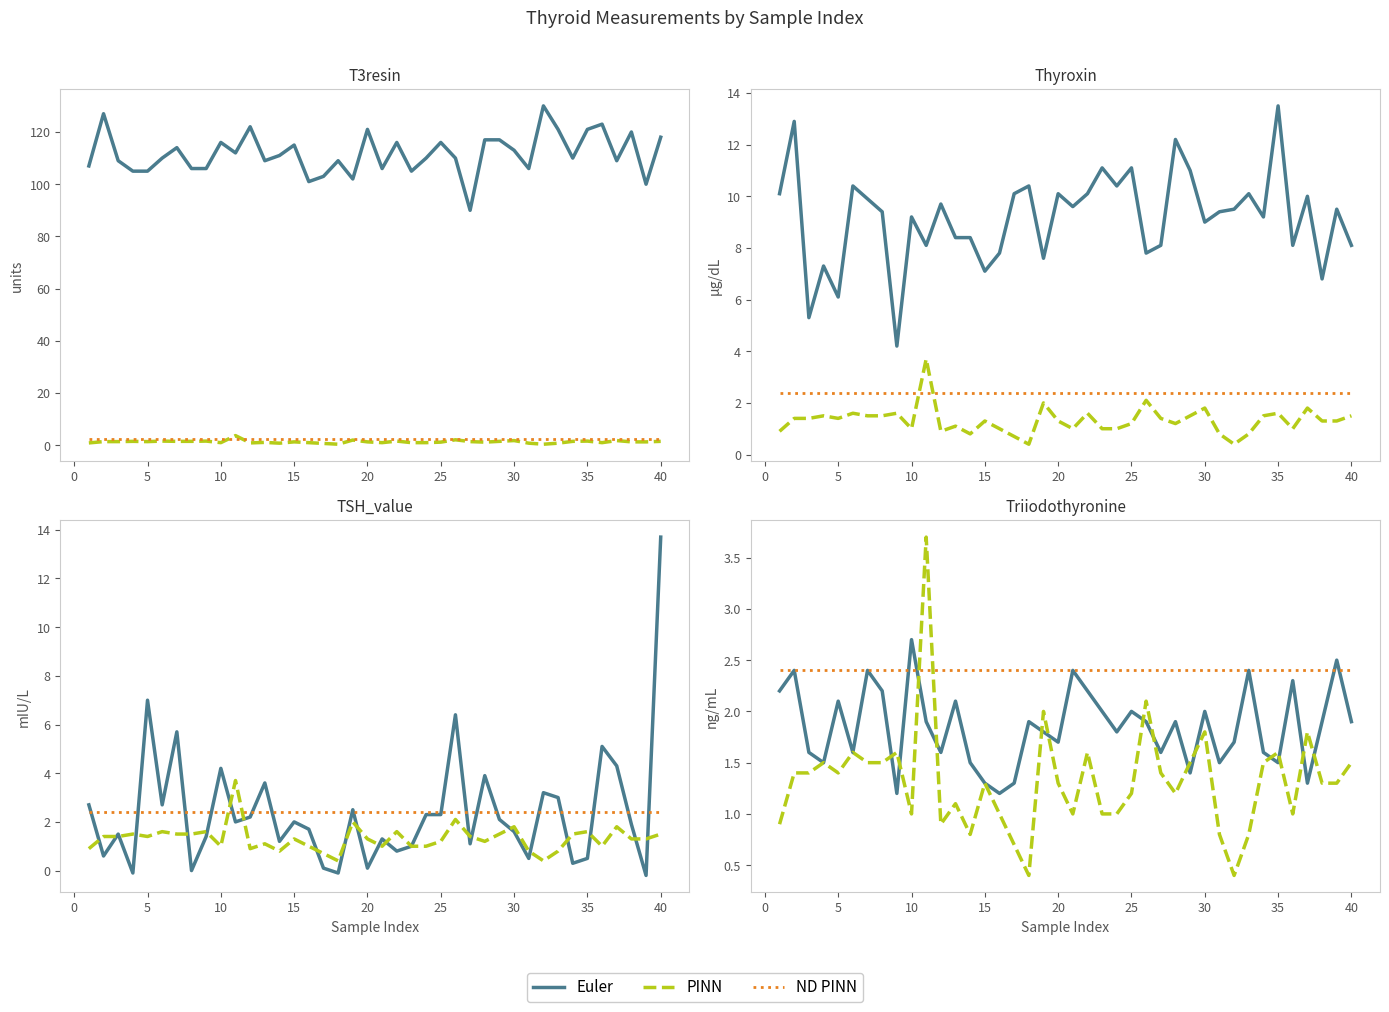

True or false: PINN has a value of 0.8 at 12.

False